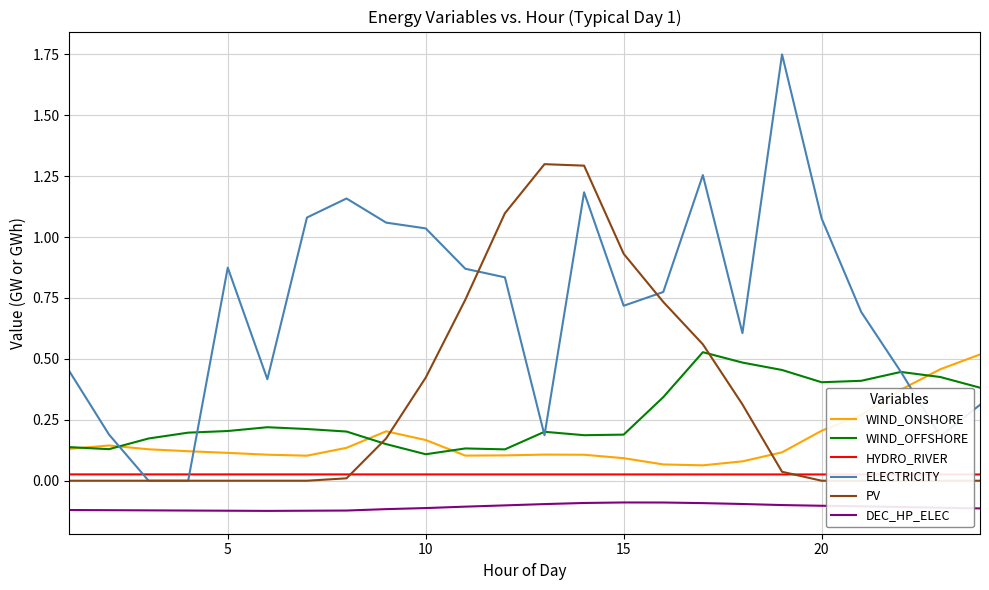

The WIND_ONSHORE series shows 0.1 at 10. True or false?

False